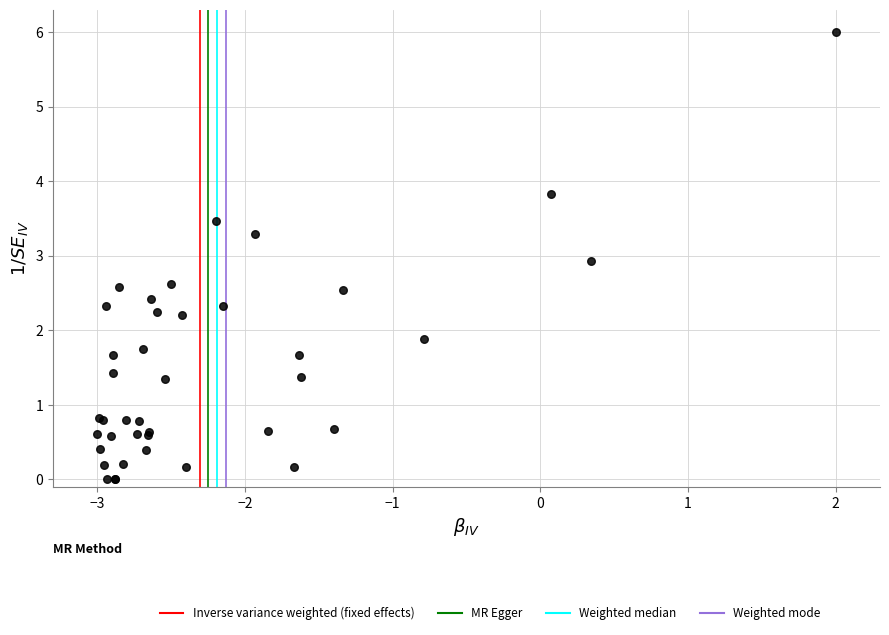

What Y value in the scatter plot is closest to 3?

2.9